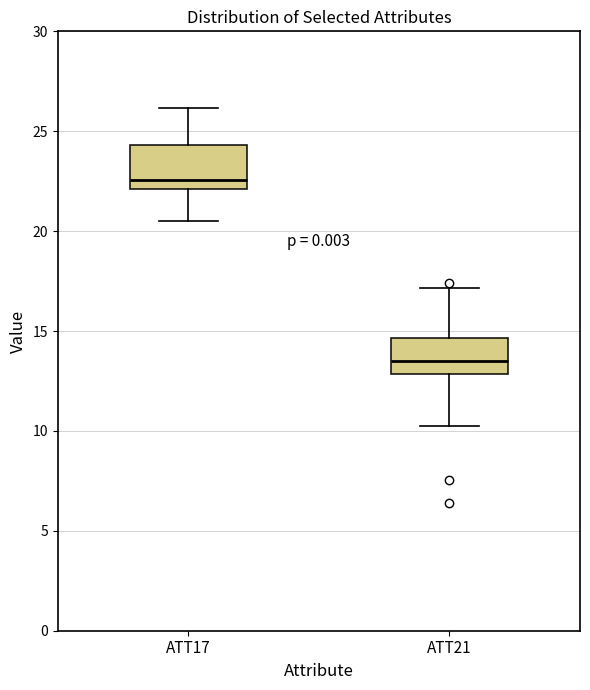

Where is the lower edge of the box for ATT17 on the y-axis? The values are not printed on the chart, so give them approximately, as read against the axis.

22.0